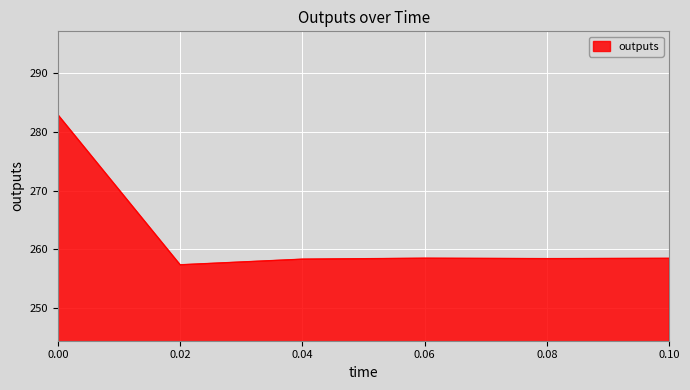

True or false: the data has more than 2 interior local peaks.

False